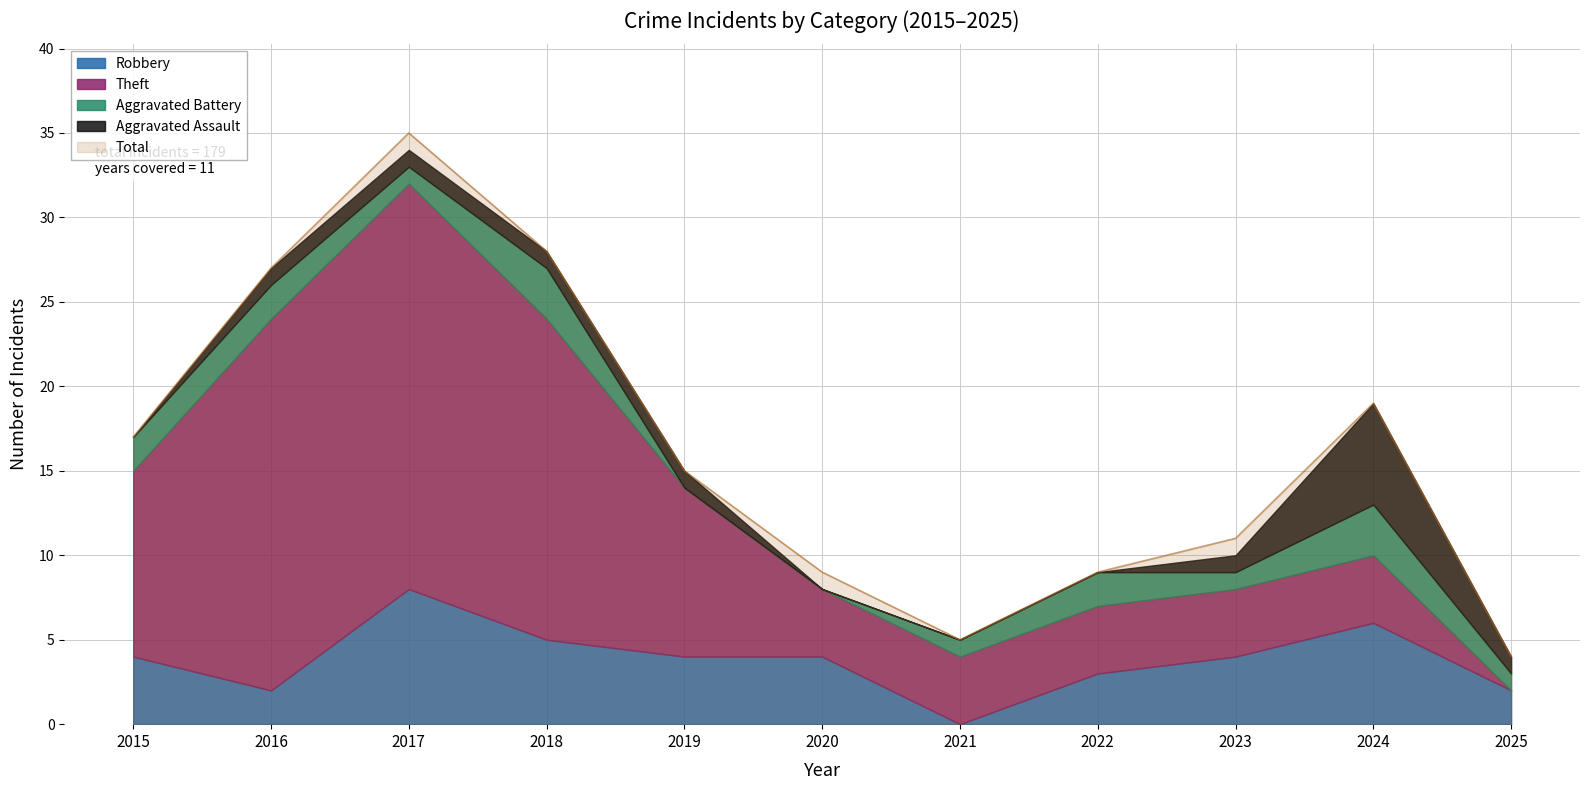

Reading right to left, what are all the values shown in this chart?

Robbery: 2	6	4	3	0	4	4	5	8	2	4
Theft: 0	4	4	4	4	4	10	19	24	22	11
Aggravated Battery: 1	3	1	2	1	0	0	3	1	2	2
Aggravated Assault: 1	6	1	0	0	0	1	1	1	1	0
Total: 4	19	11	9	5	9	15	28	35	27	17